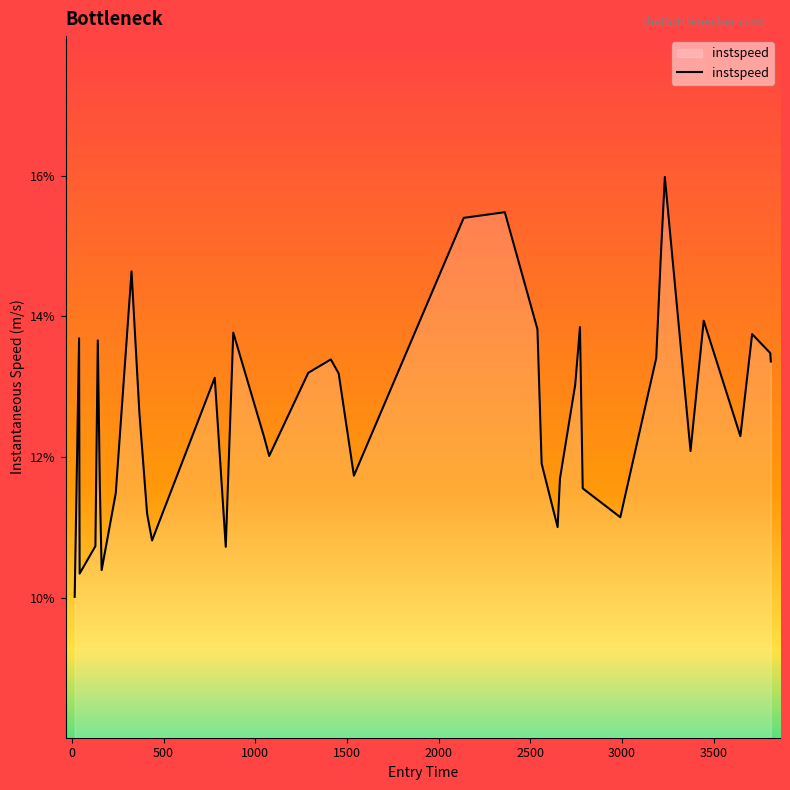

What is the smallest value displayed?

10.0